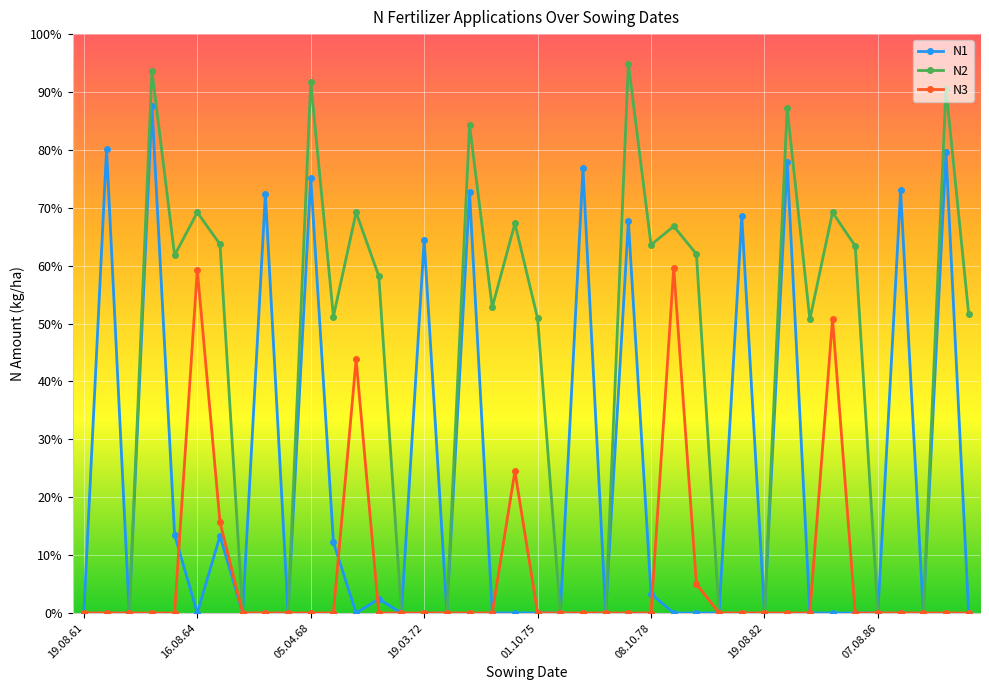

Is this an area chart (filled region under the line)?

No